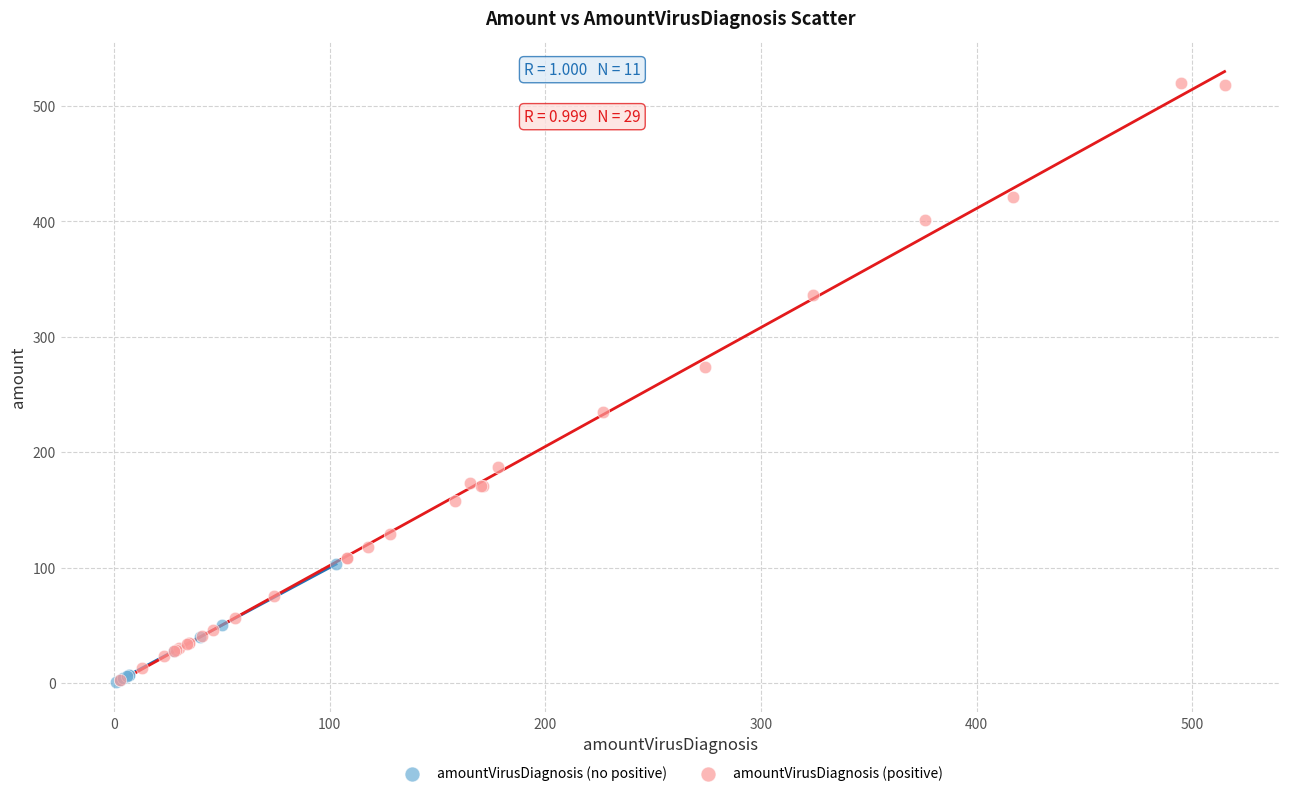

Which series has the largest Y range (max minus min)?

amountVirusDiagnosis (positive)